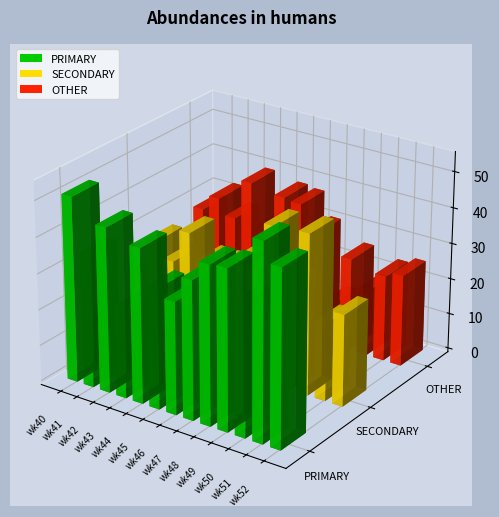

What is the difference between the maximum and second lowest values in the PRIMARY series?

23.1